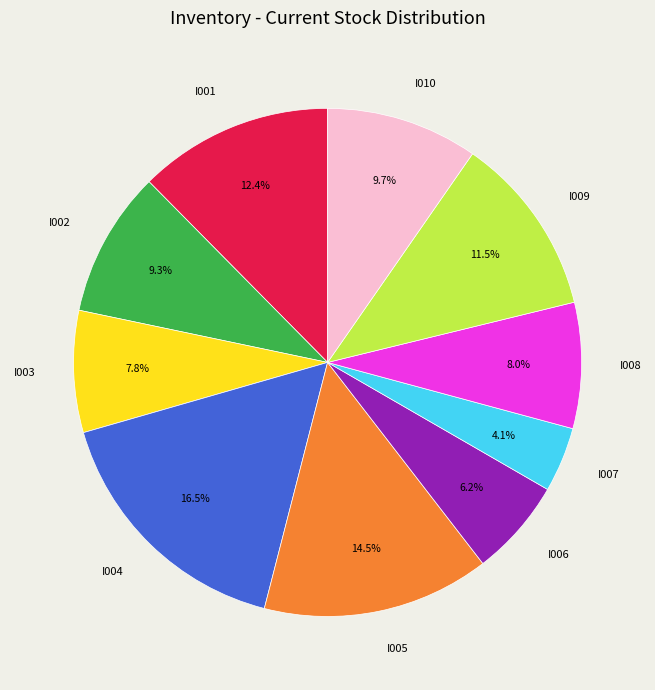

Count the number of slices in the pie.

10